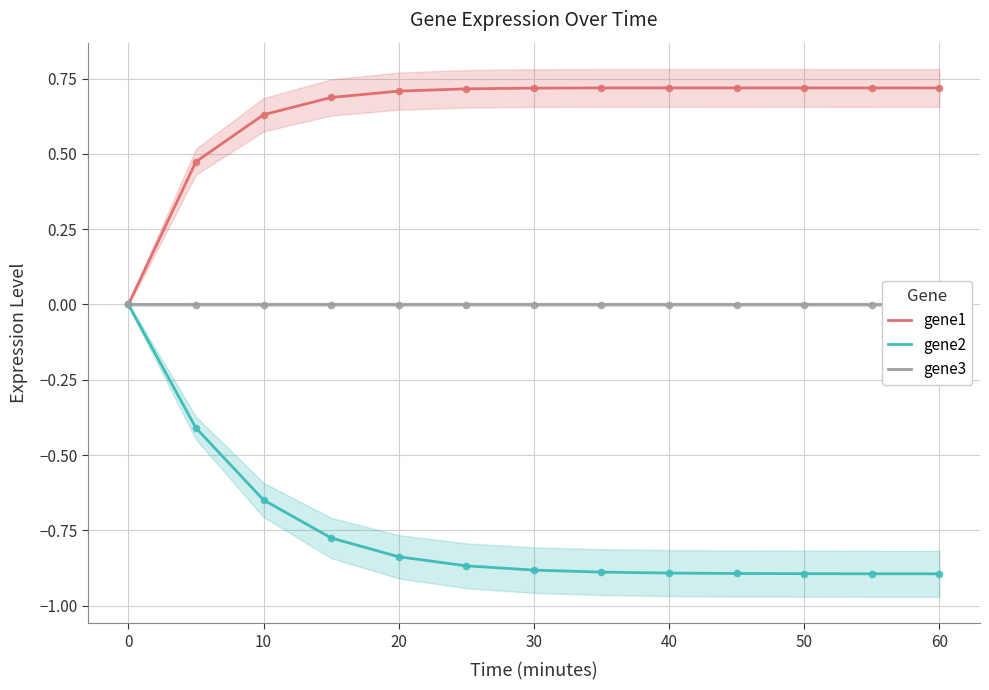

Is the value of gene1 at 60 greater than the value of gene2 at 30?

Yes